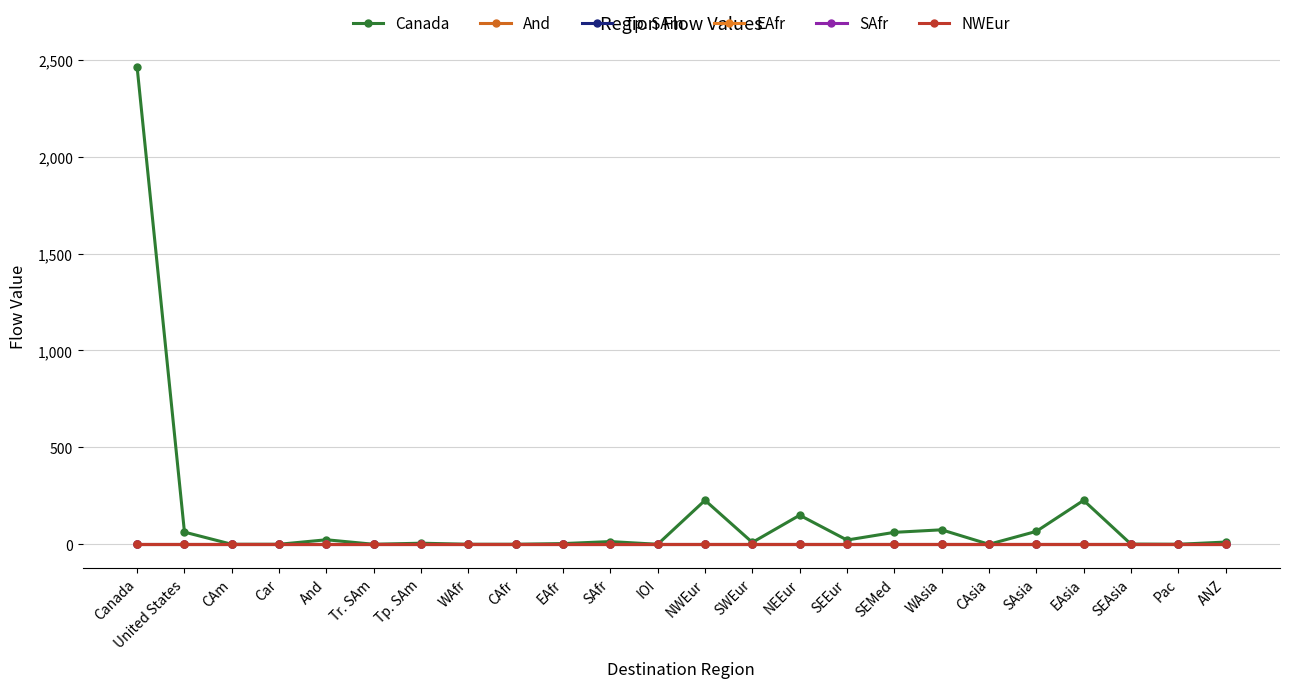

Which series changed the most between WAsia and SAsia?

Canada